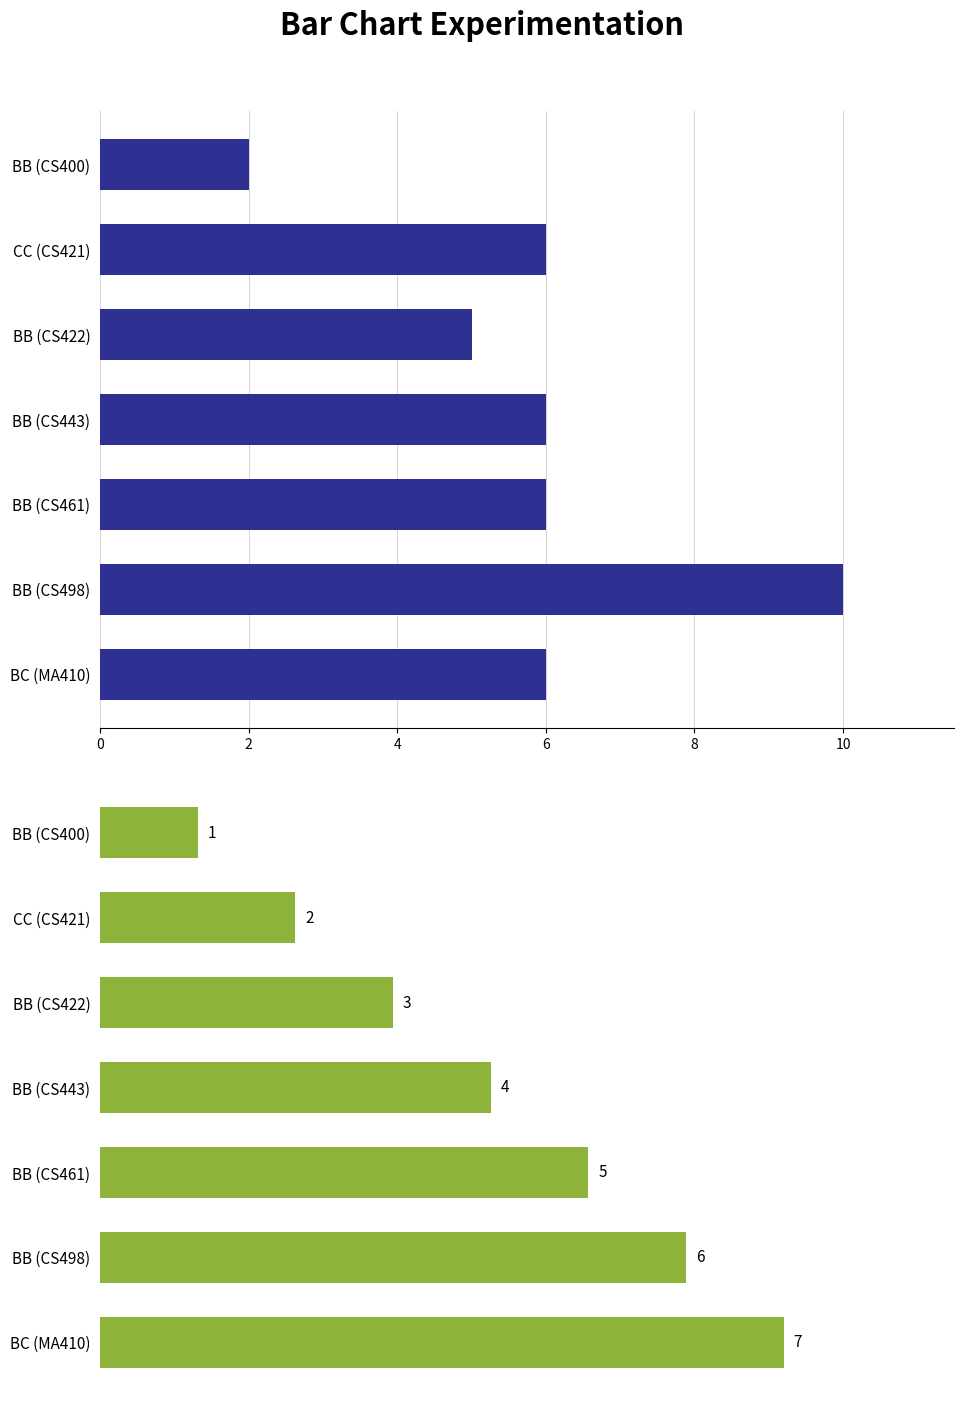

What is the average value of the SI No. series?

4